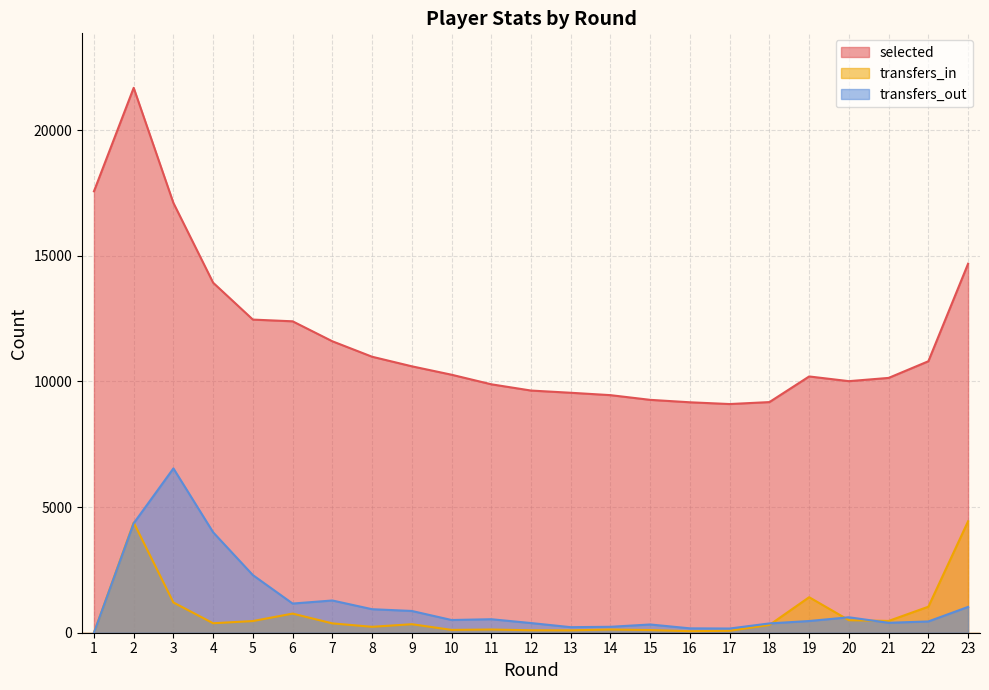

What is the sum of the selected values at 3 and 10?

27371